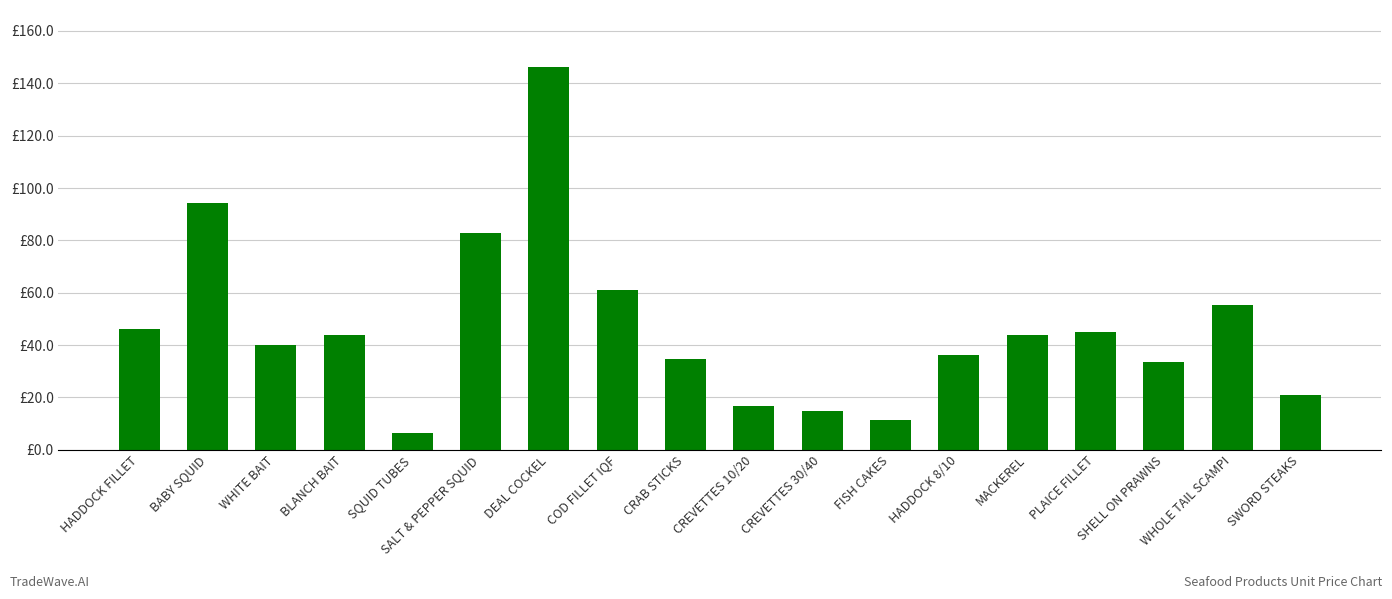

Are the bars horizontal?

No